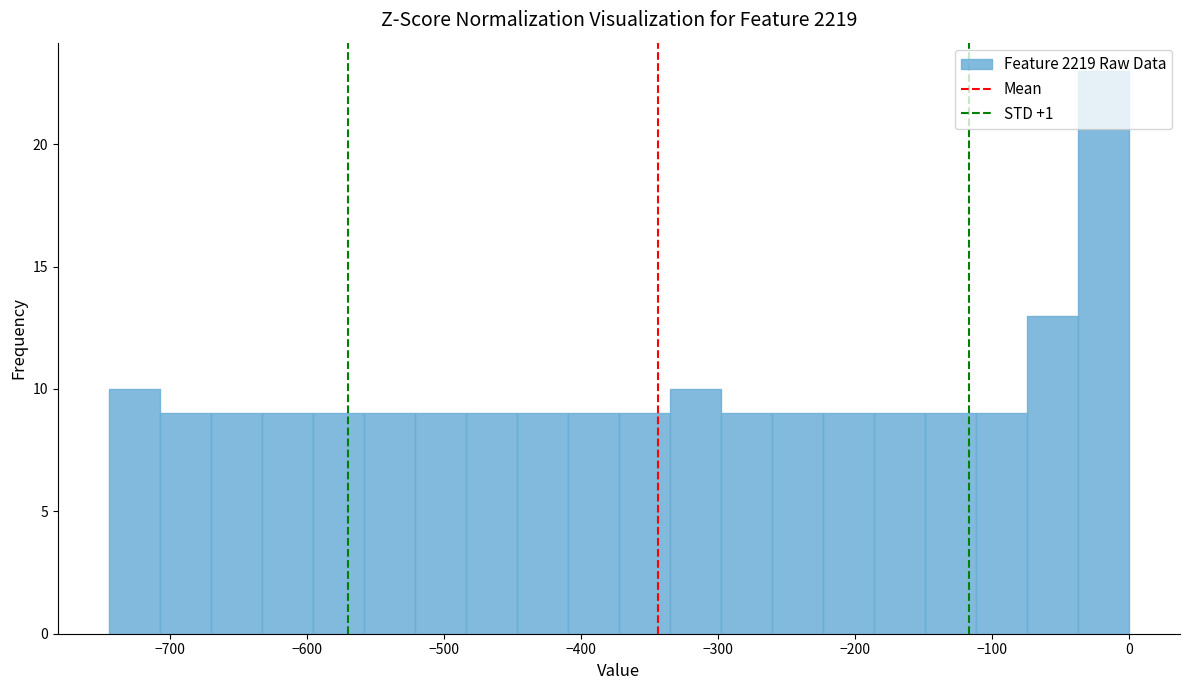

Read against the x-axis, roughly where is the centre of the tallest bar?

-20